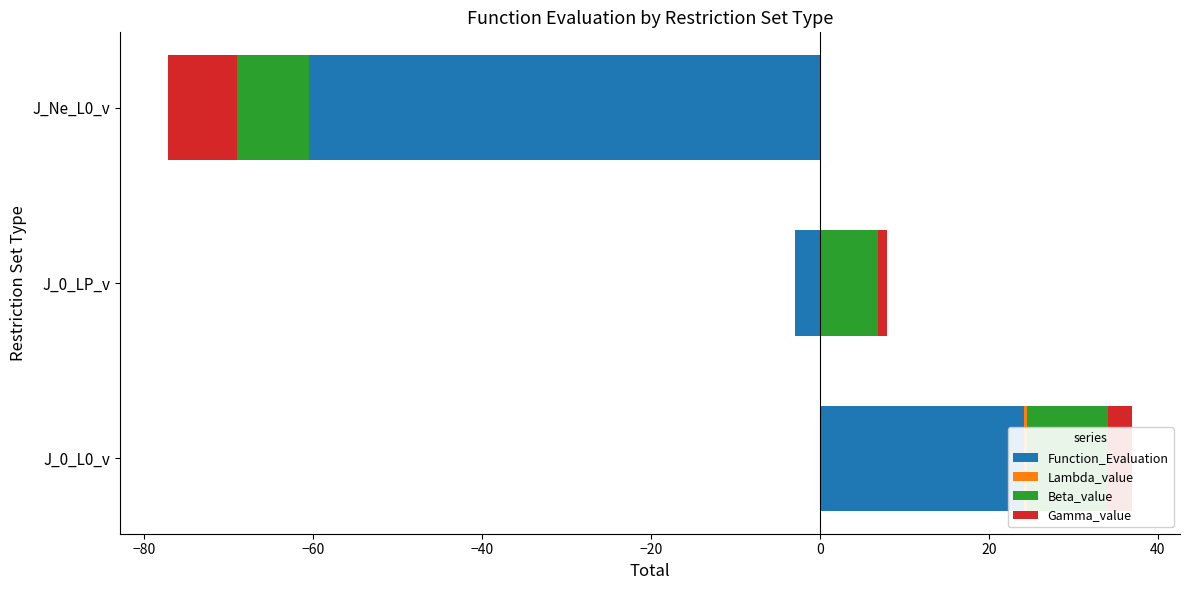

How many groups of bars are there?

3